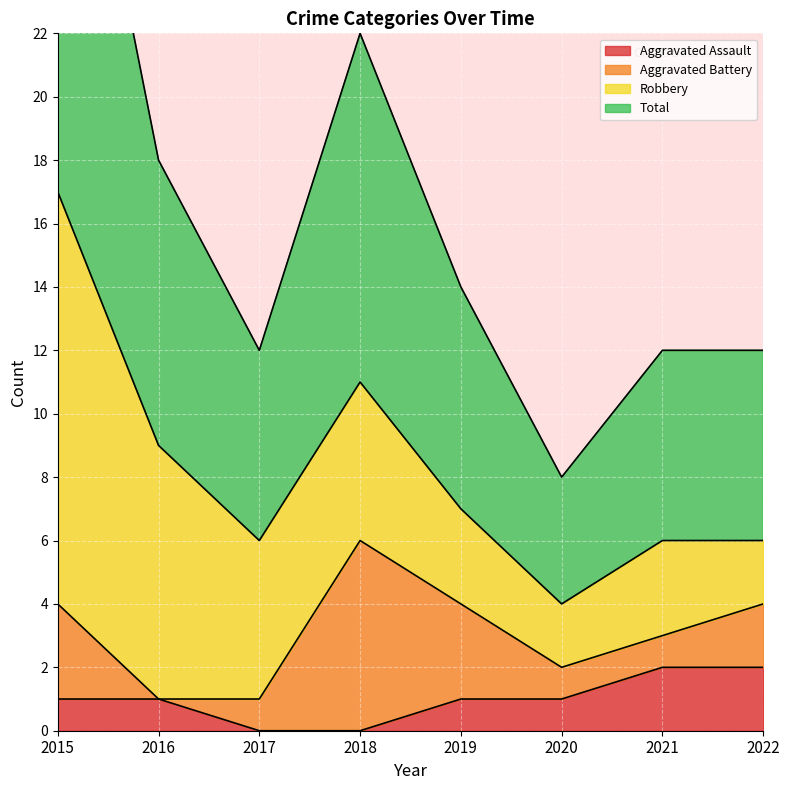

How many interior local valleys does the Total series have?

2